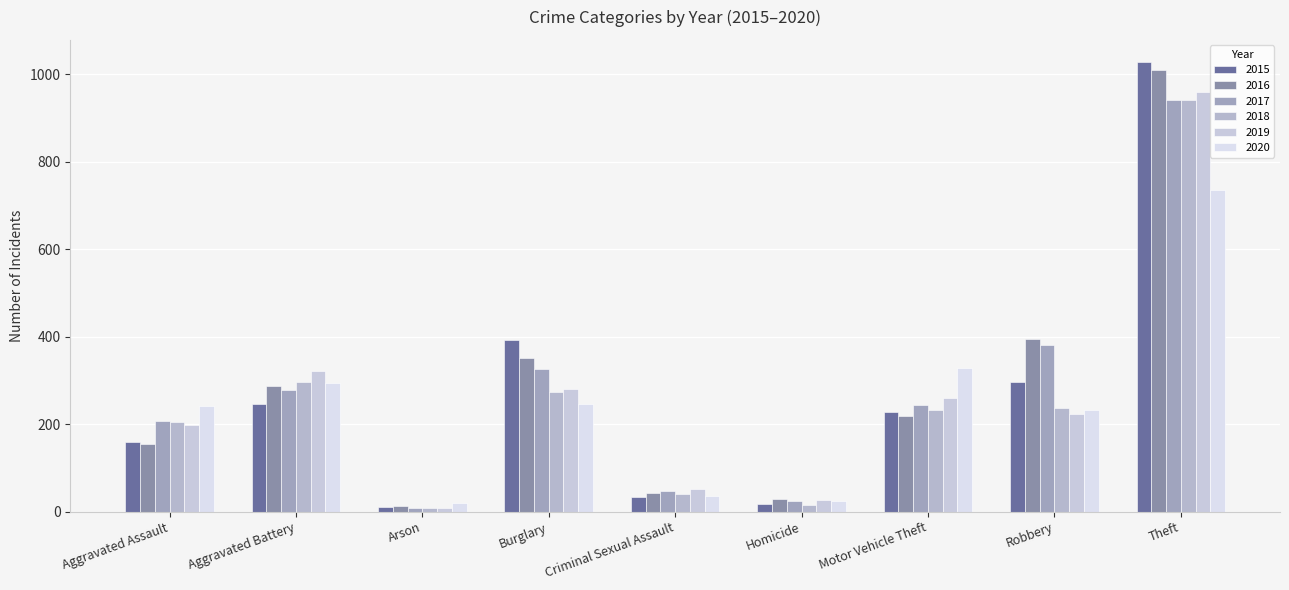

What is the difference between the 2019 values at Criminal Sexual Assault and Aggravated Assault?

146